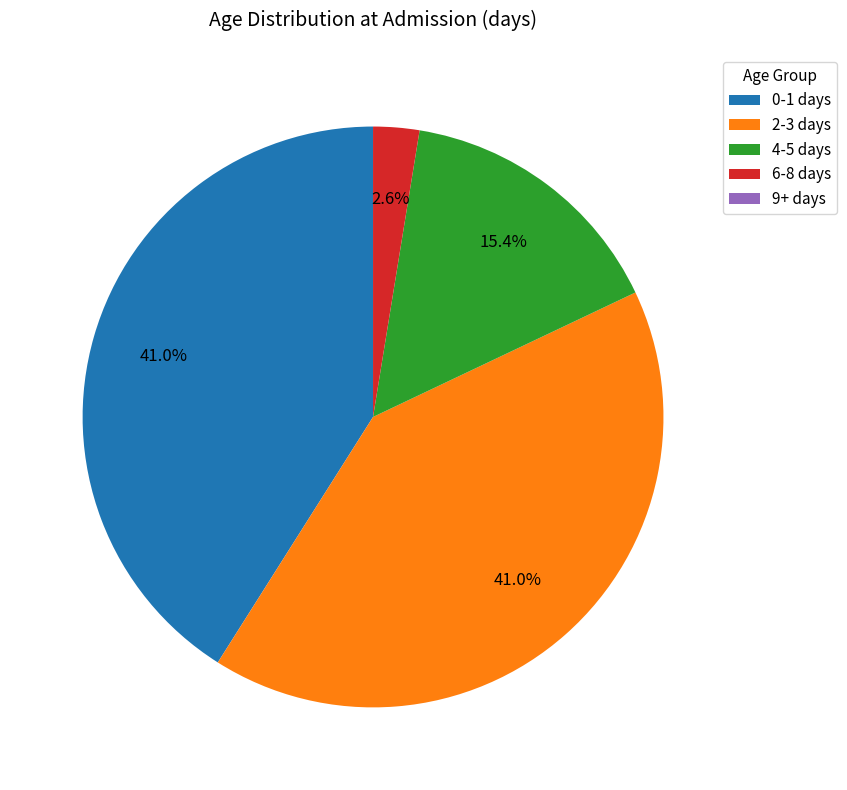

What is the total percentage of 4-5 days and 0-1 days?

56.4%